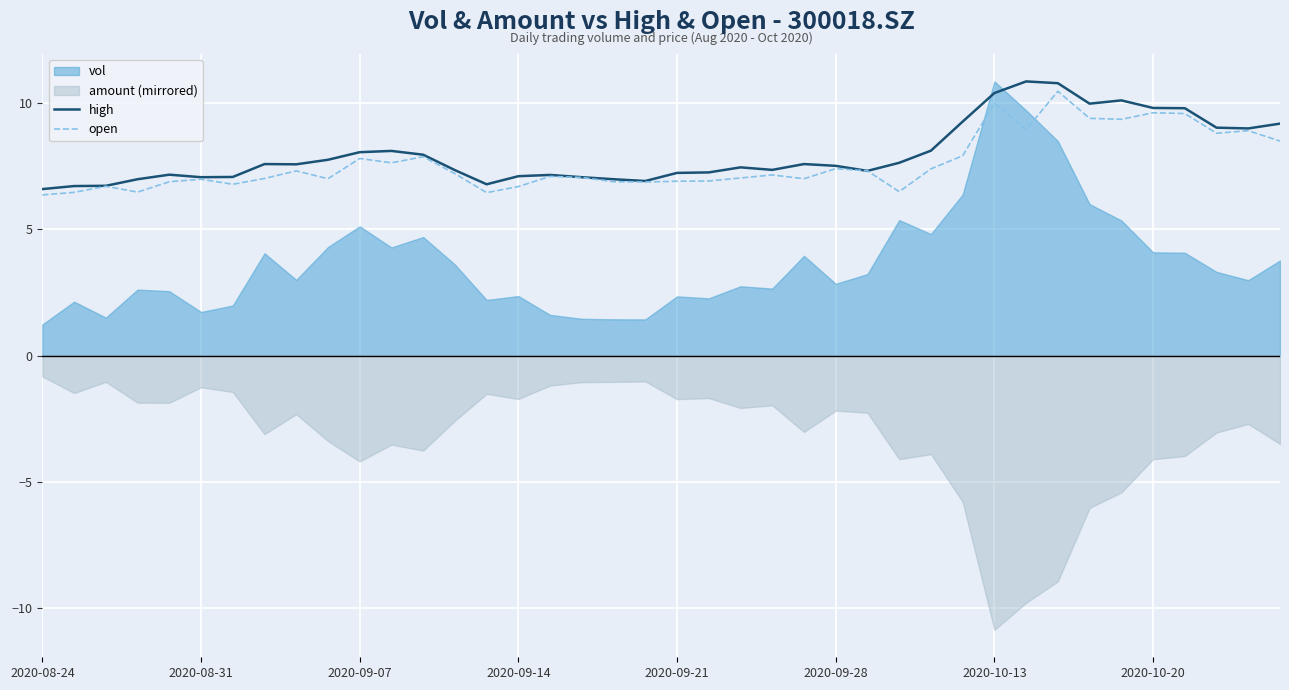

What is the lowest value of the open series?

6.4